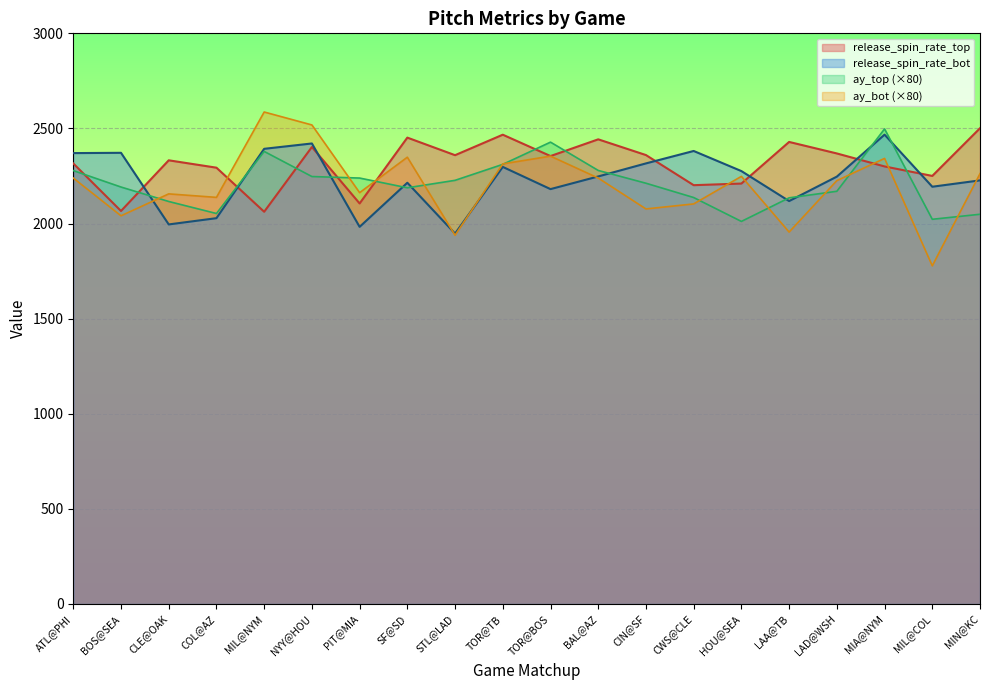

What is the total value across all series at CIN@SF?

8965.0